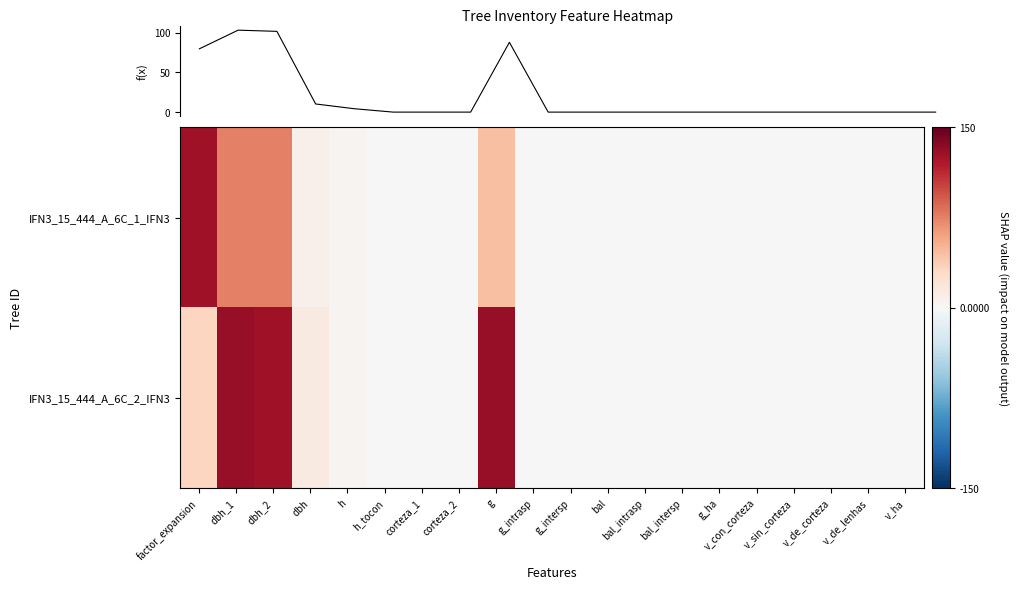

List the series in order of their peak value, highest first.

IFN3_15_444_A_6C_2_IFN3, IFN3_15_444_A_6C_1_IFN3, f(x)